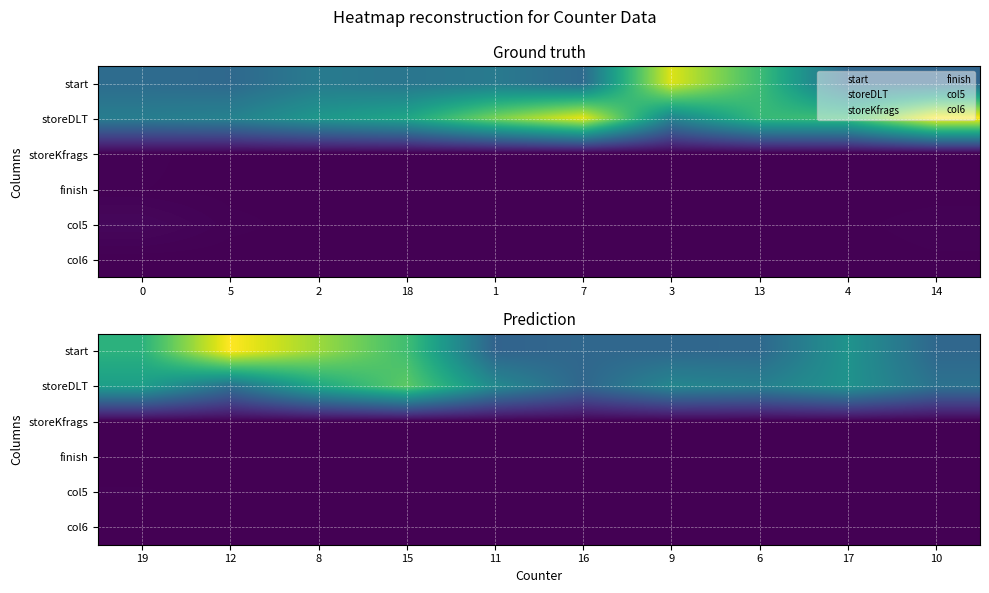

At 10, list the series in order from smallest to largest.

storeKfrags, col5, col6, finish, start, storeDLT